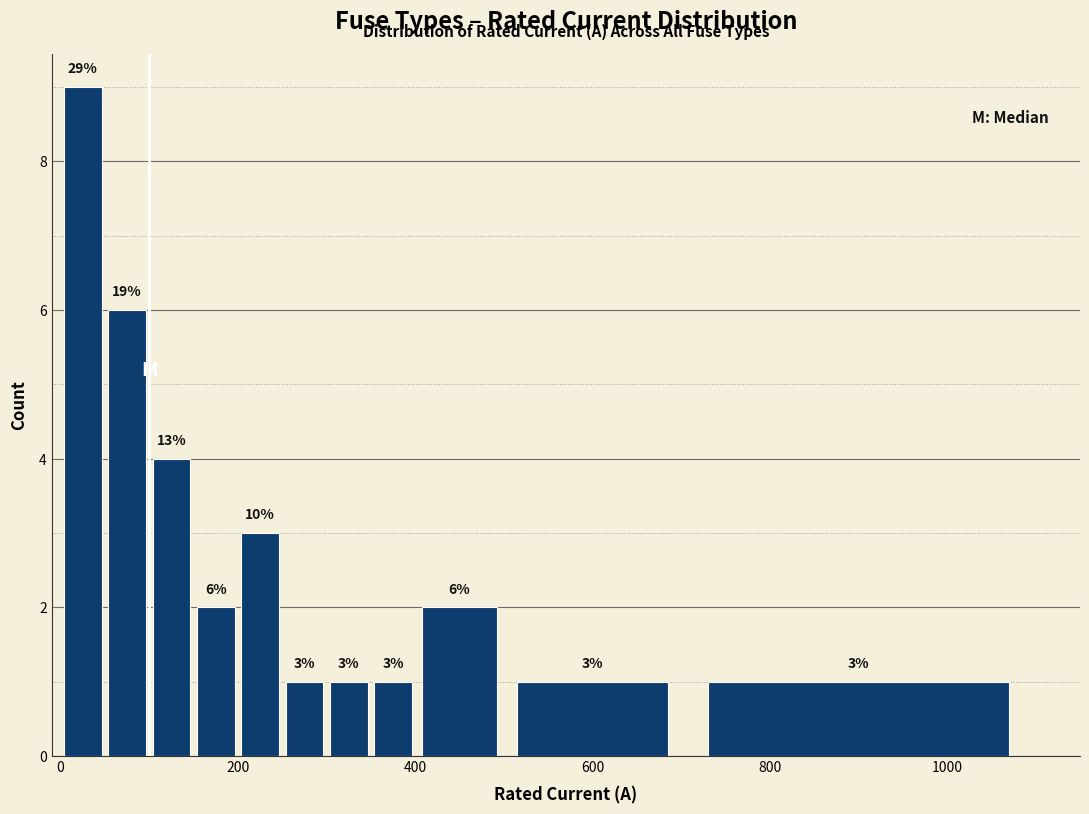

Read against the x-axis, roughly where is the centre of the tallest bar?

20